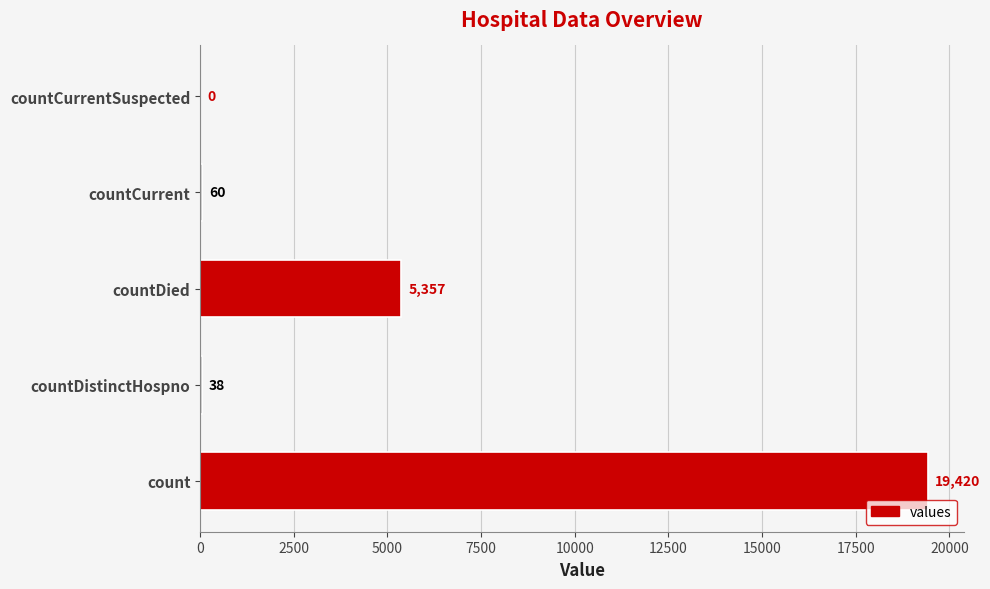

What value does the data have at countCurrent?

60